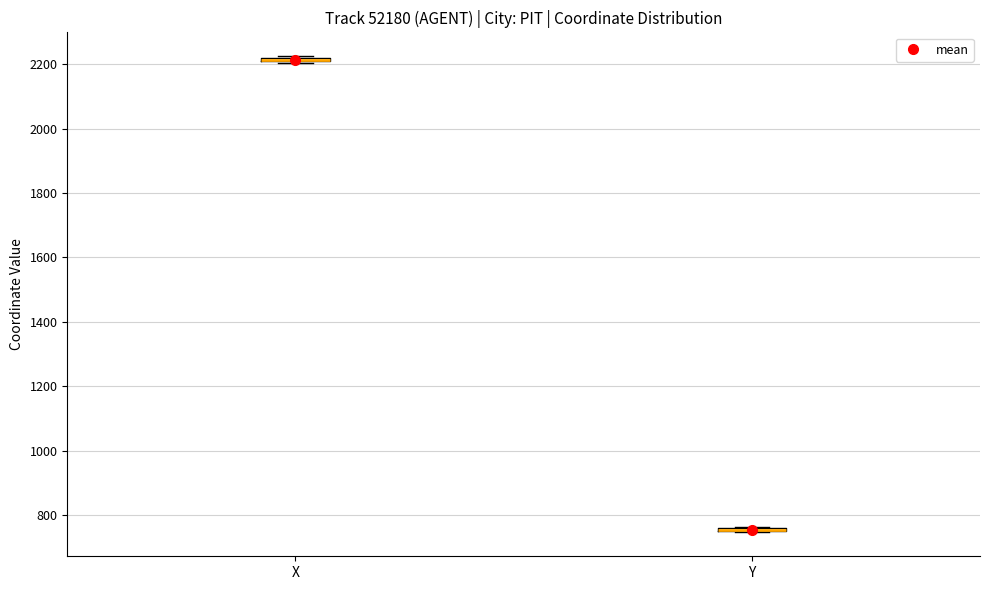

Where is the upper edge of the box for X on the y-axis? The values are not printed on the chart, so give them approximately, as read against the axis.

2220